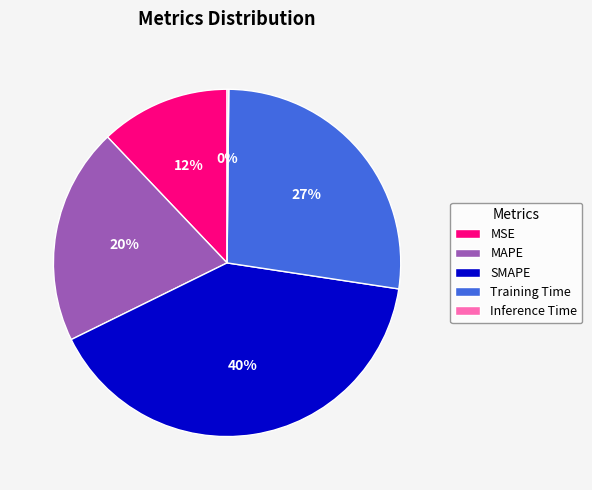

To the nearest percent, what is the difference between the largest and smallest slice percentages?

40%